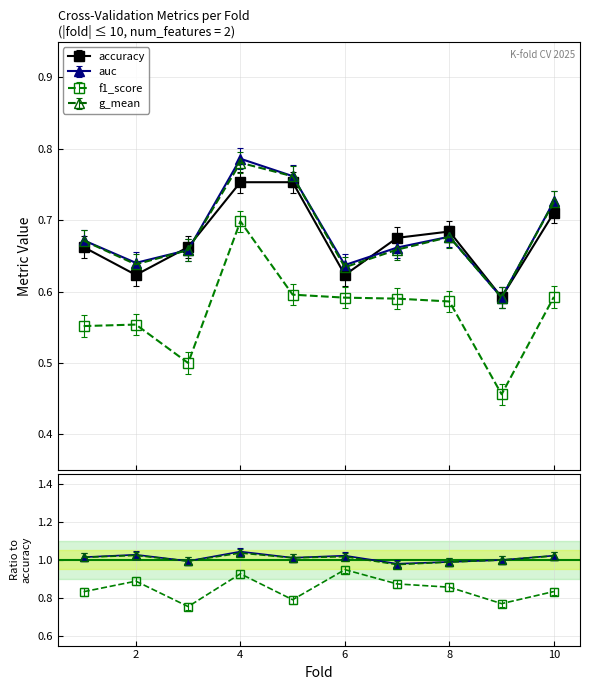

What are all the series names shown in the legend?

accuracy, auc, f1_score, g_mean